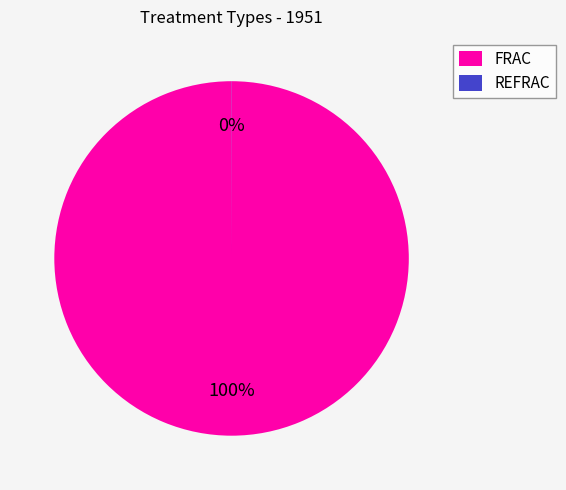

To the nearest percent, what percentage of the pie is FRAC?

100%